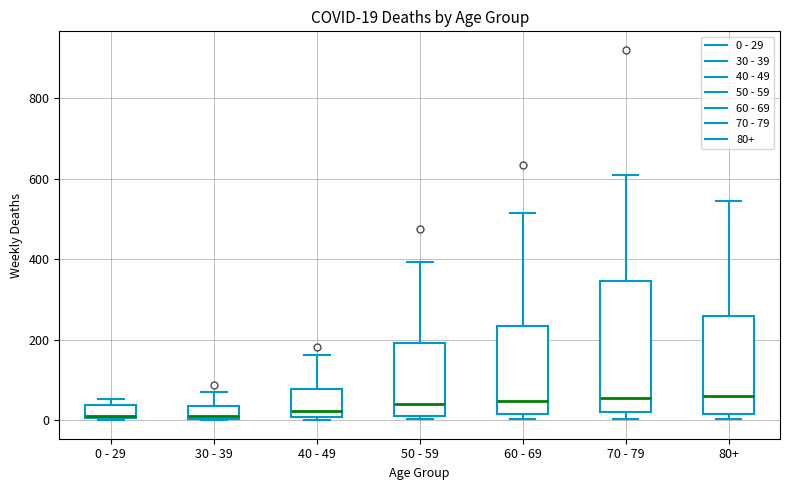

Comparing the boxes themselves (not the whiskers), which one is the tallest?

70 - 79